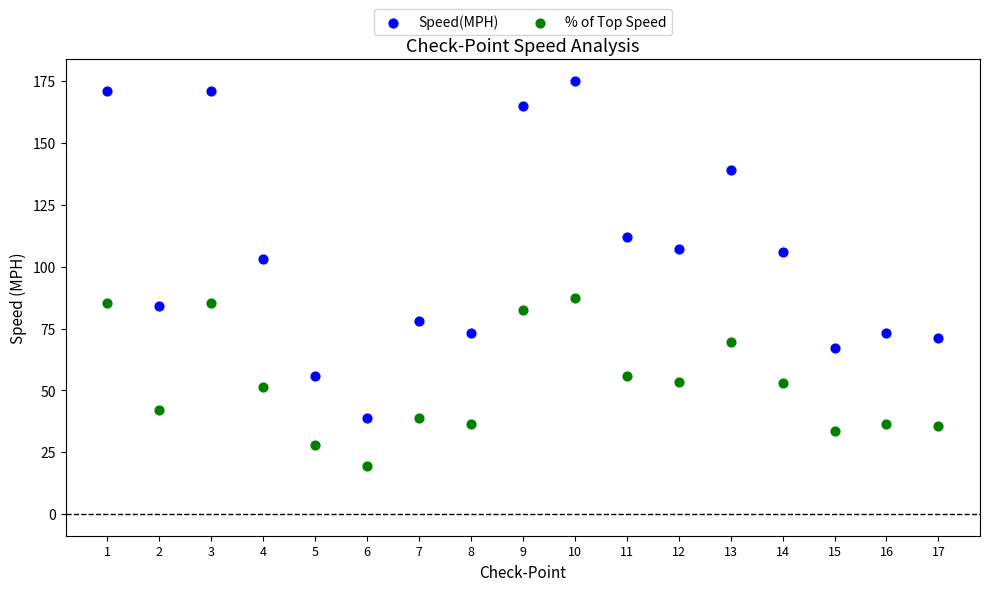

What is the X range (max minus min) for the scatter plot?

16.0